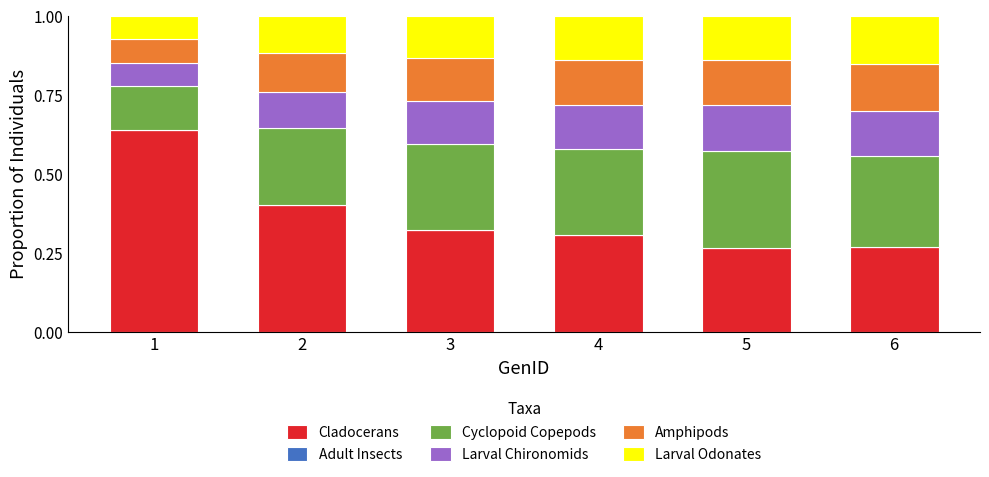

What is the difference between the maximum and minimum values in the Cladocerans series?

0.4